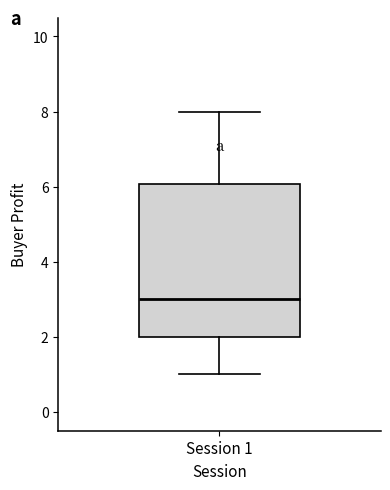

Where does the upper whisker of the box for Session 1 end on the y-axis? The values are not printed on the chart, so give them approximately, as read against the axis.

8